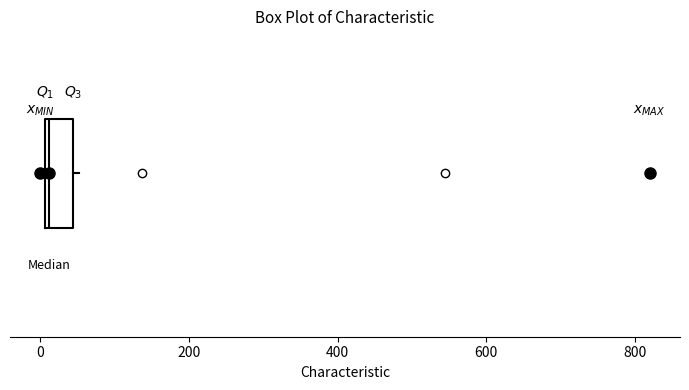

Read this box plot against the x-axis: the position of the median line, the range covered by the box, and the ends of both whiskers. The values are not printed on the chart, so give them approximately, as read against the axis.

median 20, box 0 to 40, whiskers 0 (just left of the box's left edge) to 60